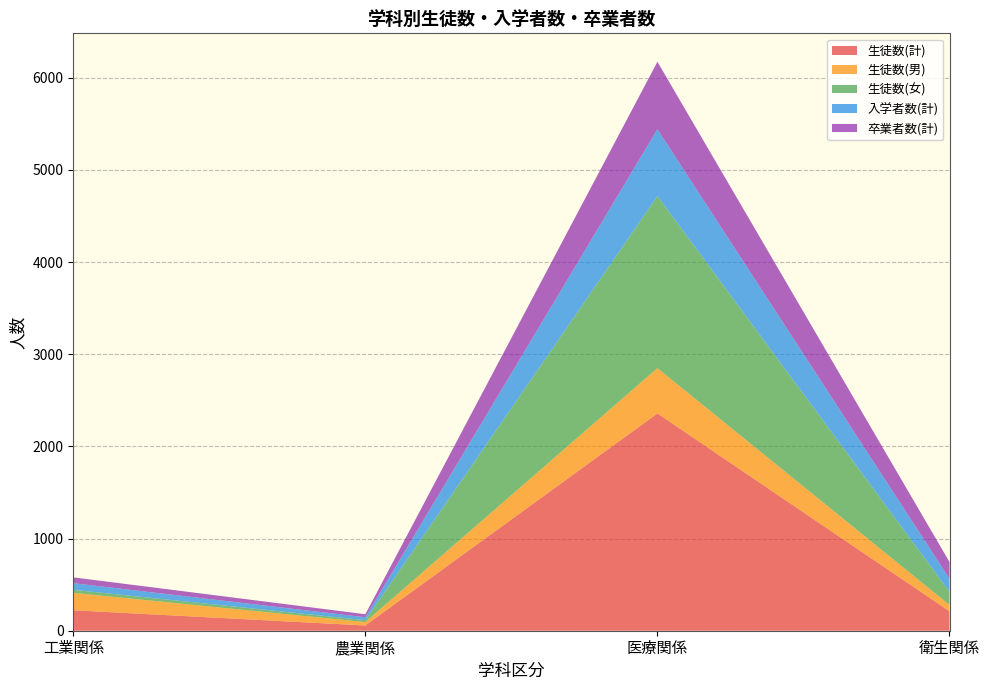

Reading left to right, what are all the values shown in this chart?

生徒数(計): 工業関係=222	農業関係=57	医療関係=2358	衛生関係=211
生徒数(男): 工業関係=189	農業関係=37	医療関係=491	衛生関係=69
生徒数(女): 工業関係=33	農業関係=20	医療関係=1867	衛生関係=142
入学者数(計): 工業関係=72	農業関係=32	医療関係=725	衛生関係=142
卒業者数(計): 工業関係=63	農業関係=33	医療関係=732	衛生関係=182